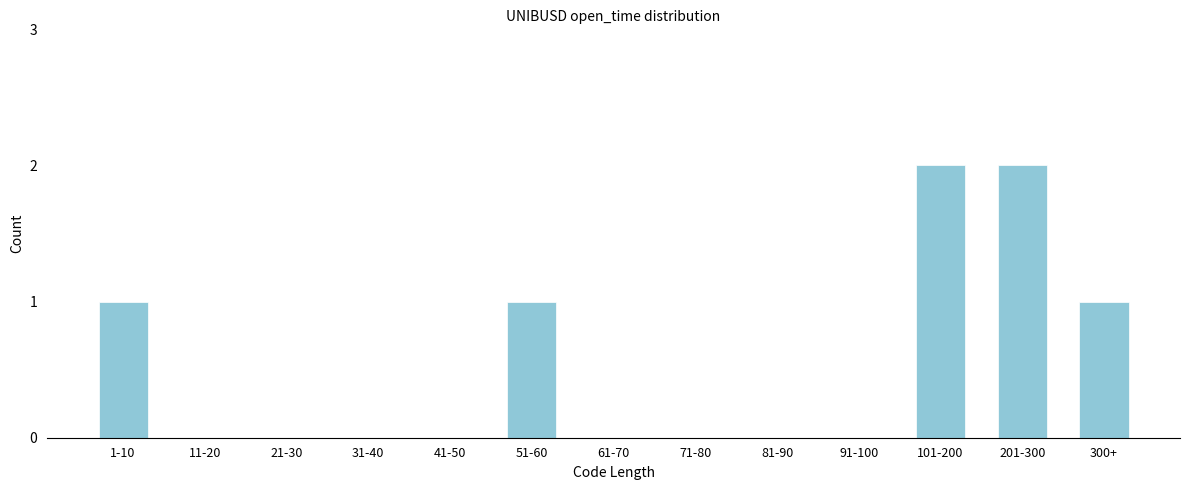

Reading left to right, extract all data points from this chart.

1-10=1	11-20=0	21-30=0	31-40=0	41-50=0	51-60=1	61-70=0	71-80=0	81-90=0	91-100=0	101-200=2	201-300=2	300+=1